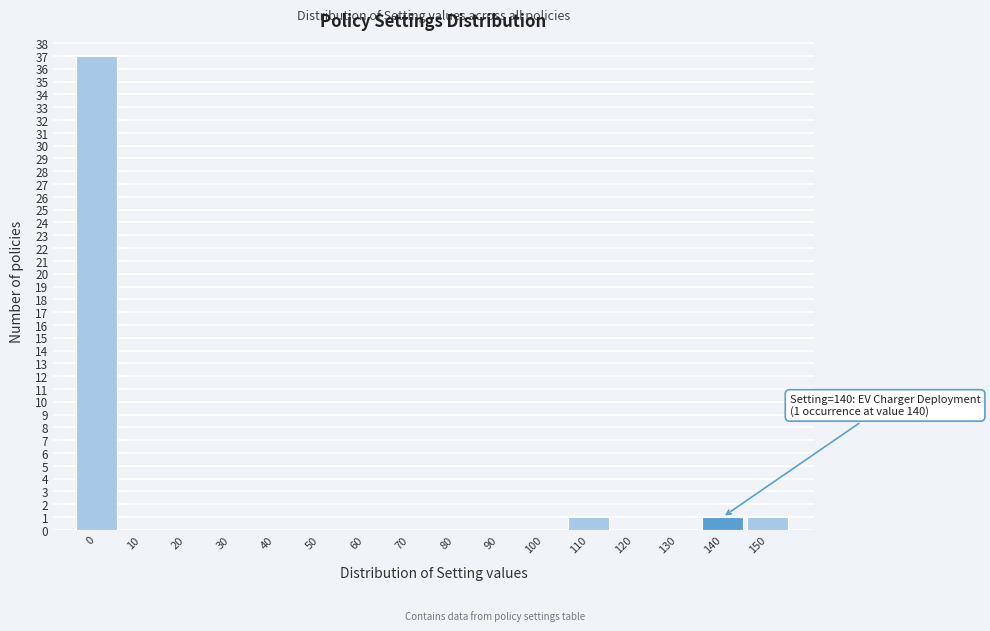

Reading left to right, transcribe all the data shown in this chart.

0=37	10=0	20=0	30=0	40=0	50=0	60=0	70=0	80=0	90=0	100=0	110=1	120=0	130=0	140=1	150=1